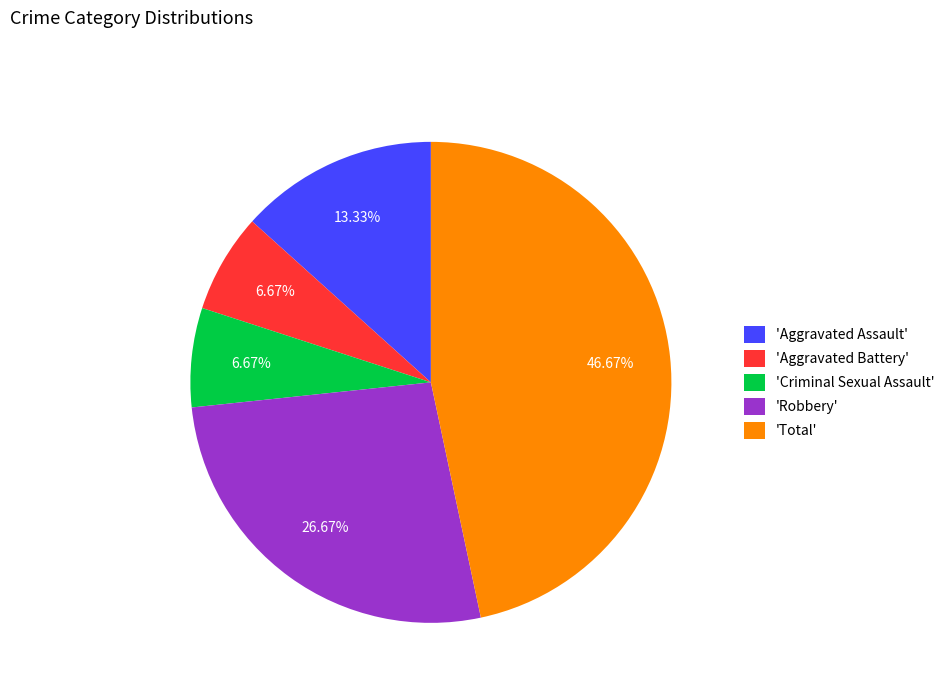

Which has a higher value, 'Aggravated Battery' or 'Robbery'?

'Robbery'